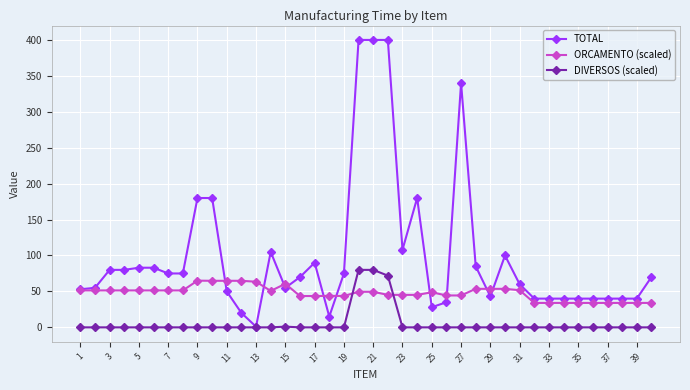

True or false: ORCAMENTO (scaled) has more than 1 interior local peaks.

True